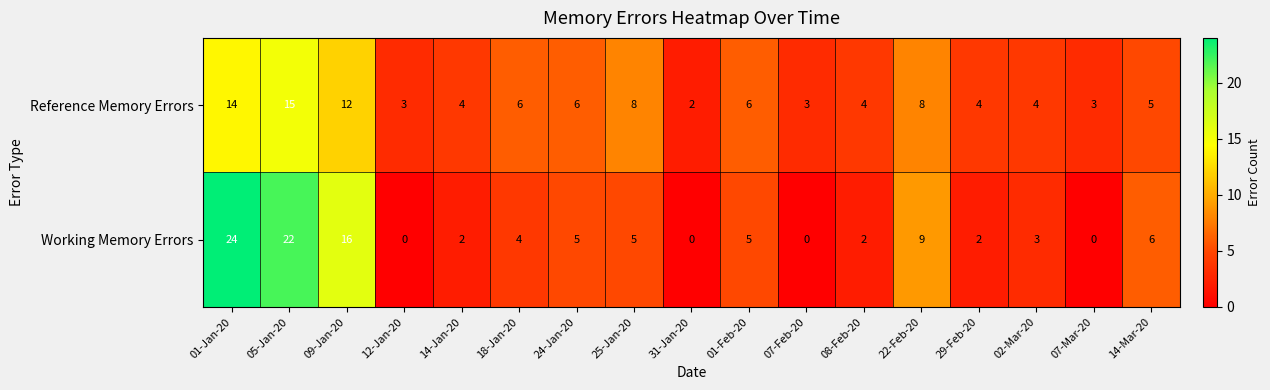

Is it true that Reference Memory Errors equals 22 at 05-Jan-20?

False